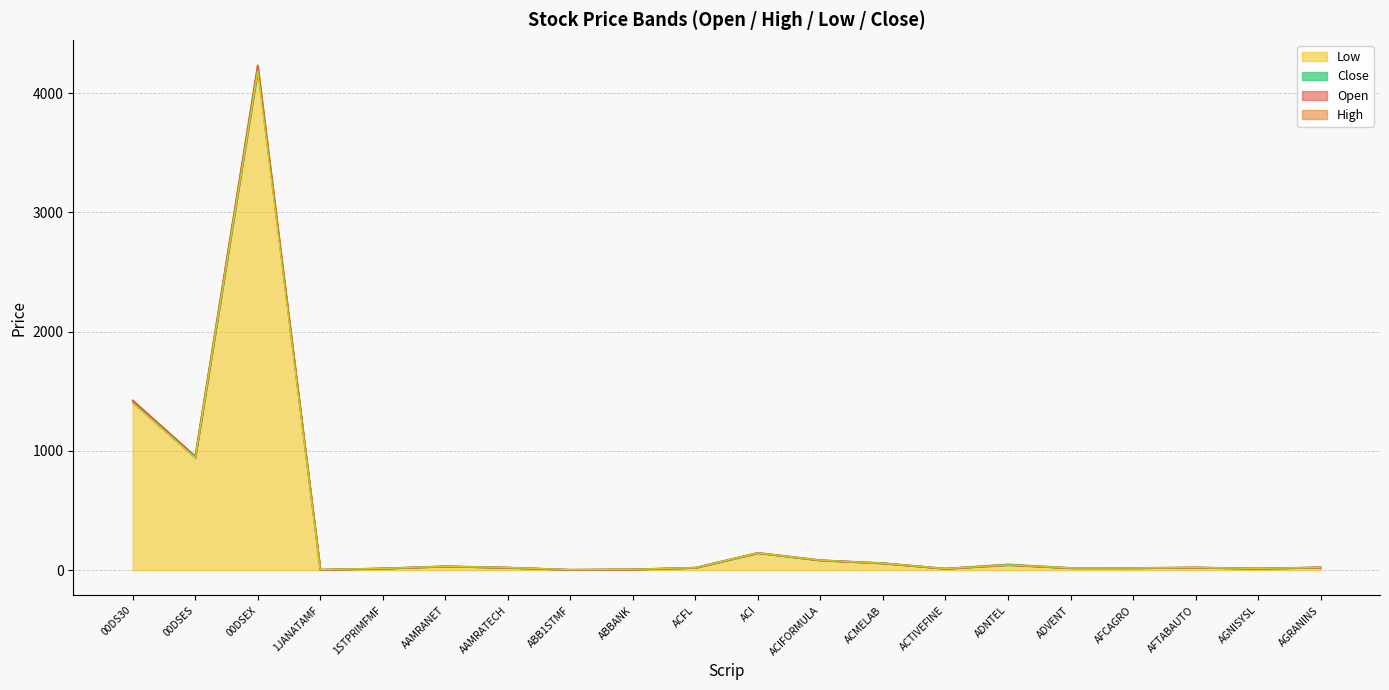

What position from the left is ABBANK?

9